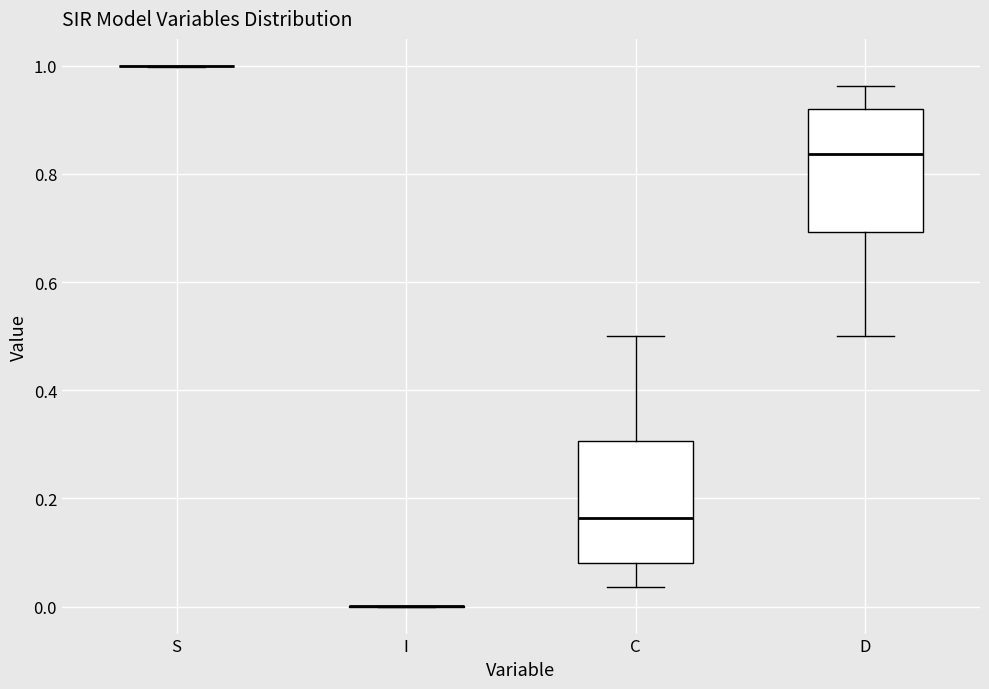

Reading left to right, read every box against the y-axis: the position of its median line, the range the box covers, and the ends of its whiskers. The values are not printed on the chart, so give them approximately, as read against the axis.

S: box collapsed to a line at 1.00, whiskers 1.00 to 1.00
I: box collapsed to a line at 0.00, whiskers 0.00 to 0.00
C: median 0.16, box 0.08 to 0.30, whiskers 0.04 to 0.50
D: median 0.84, box 0.70 to 0.92, whiskers 0.50 to 0.96